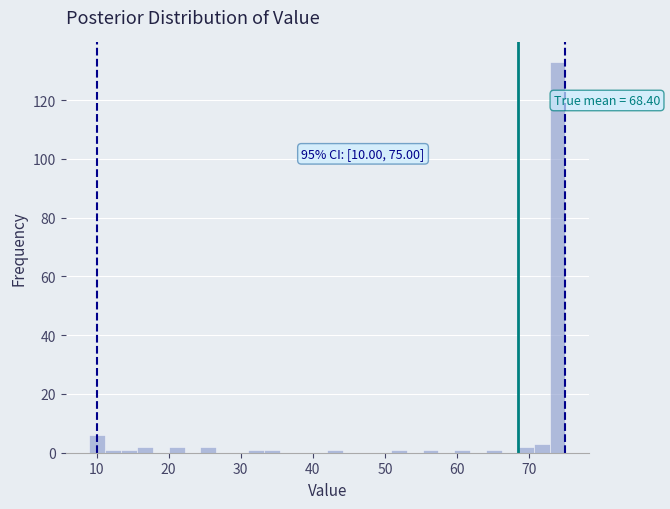

Around what value on the x-axis is the tallest bar? Give the approximate position of its centre, as read against the axis.

74